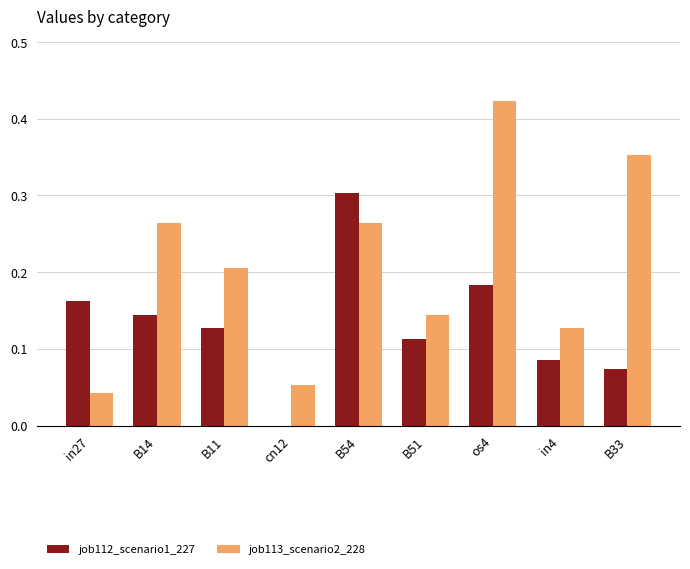

What is the total value across all series at B54?

0.6